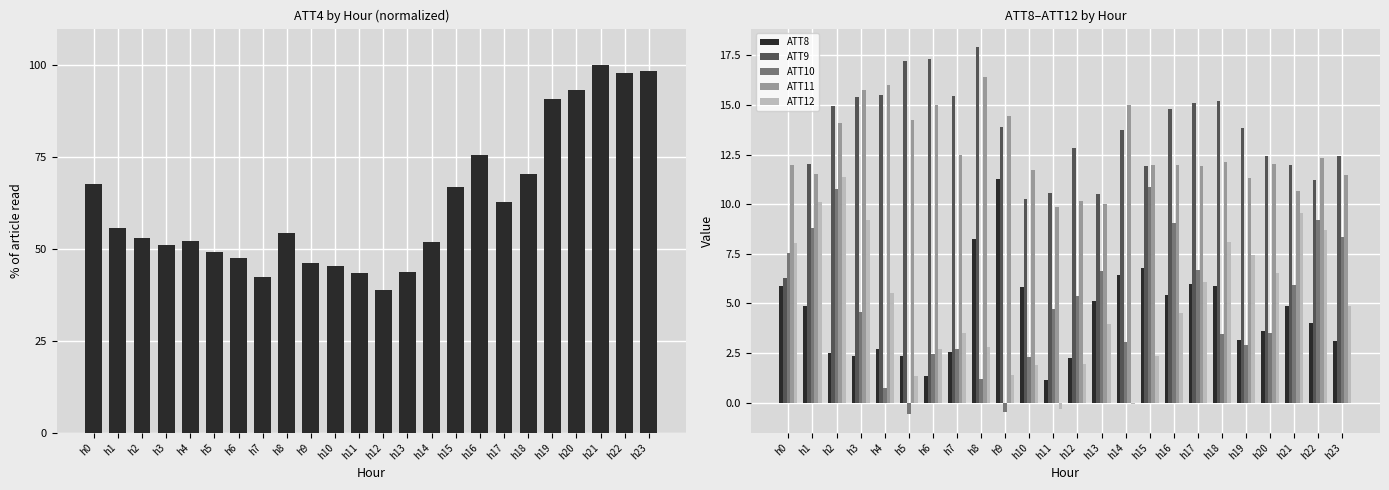

What is the highest value of the ATT10 series?

10.9